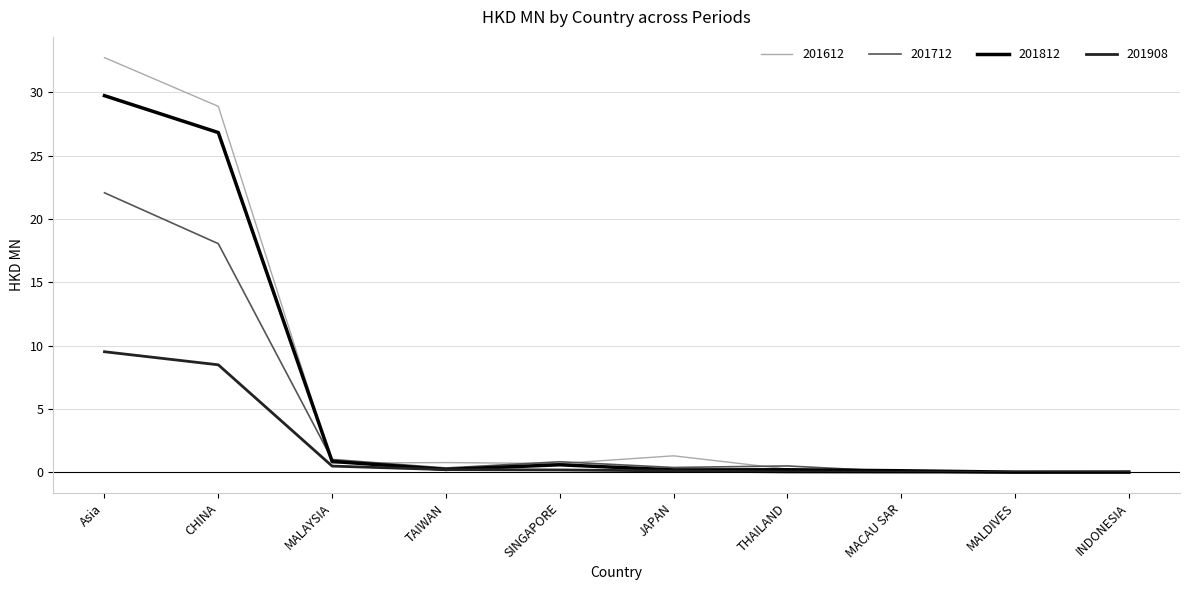

At which category is the sum across all series the highest?

Asia